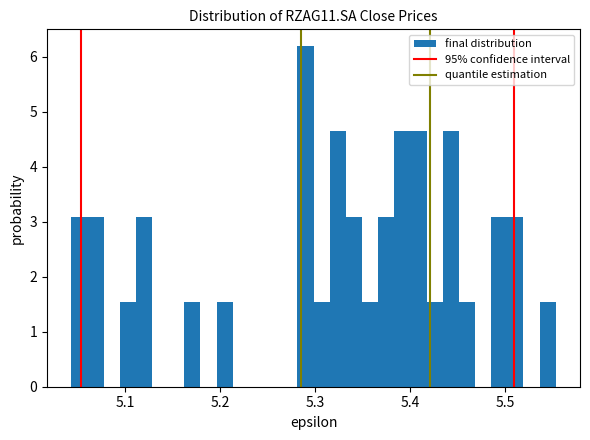

Read against the x-axis, roughly where is the centre of the tallest bar?

5.29